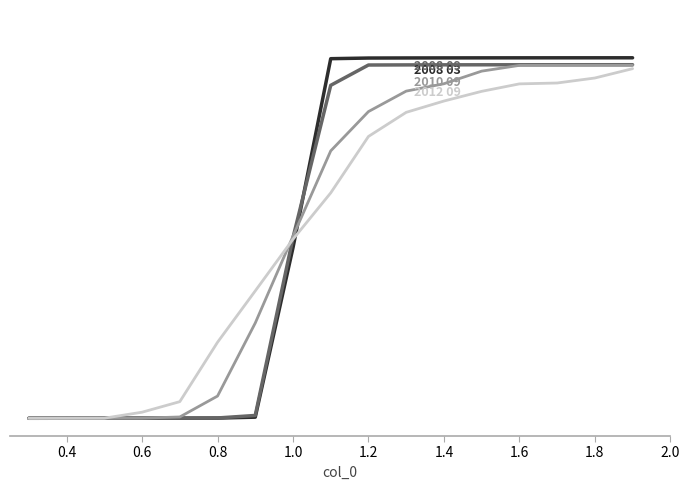

The 2010 09 series shows 1.4 at 14. True or false?

False